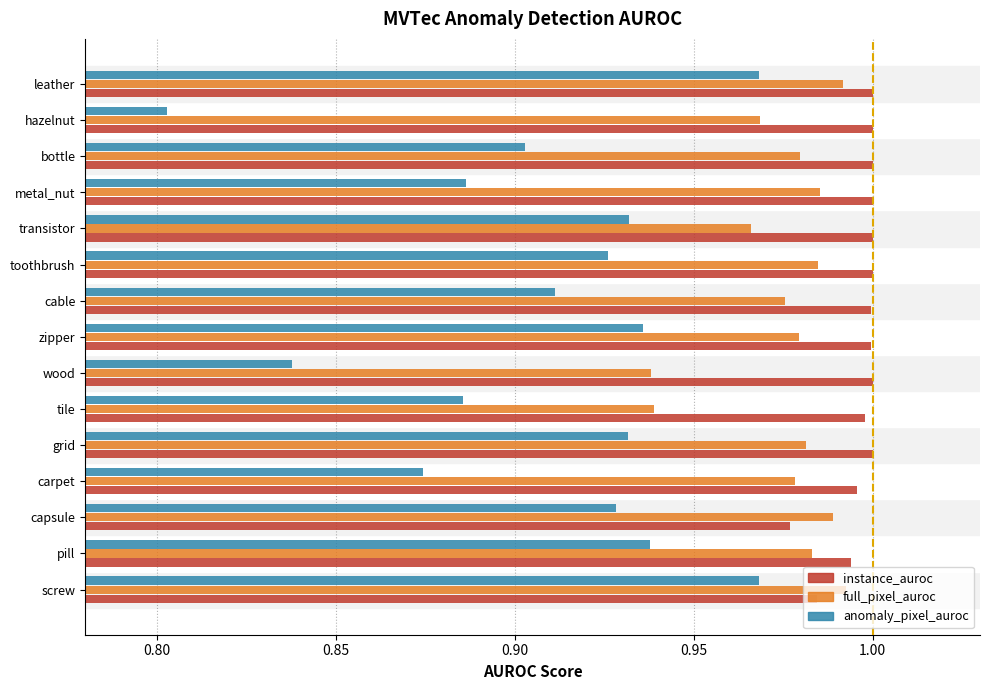

List the series in order of their peak value, lowest first.

anomaly_pixel_auroc, full_pixel_auroc, instance_auroc